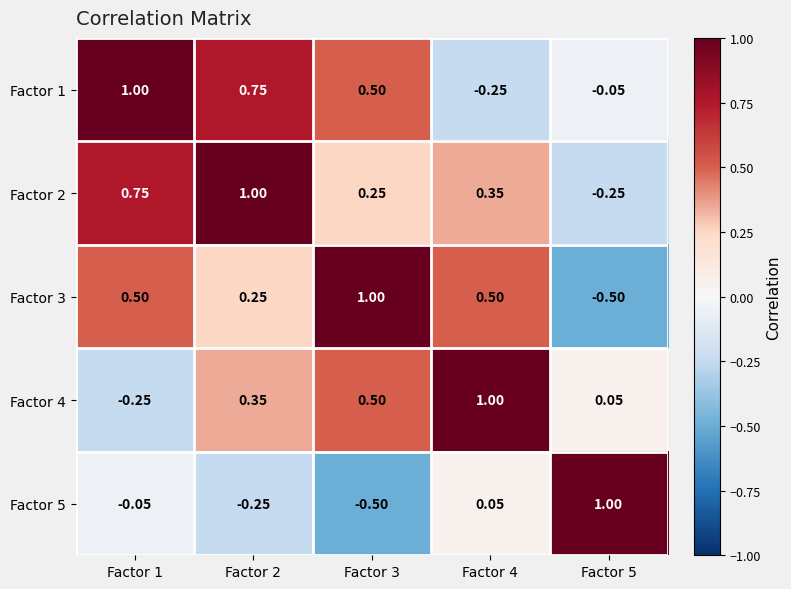

Is the value of Factor 3 at Factor 5 greater than the value of Factor 4 at Factor 2?

No